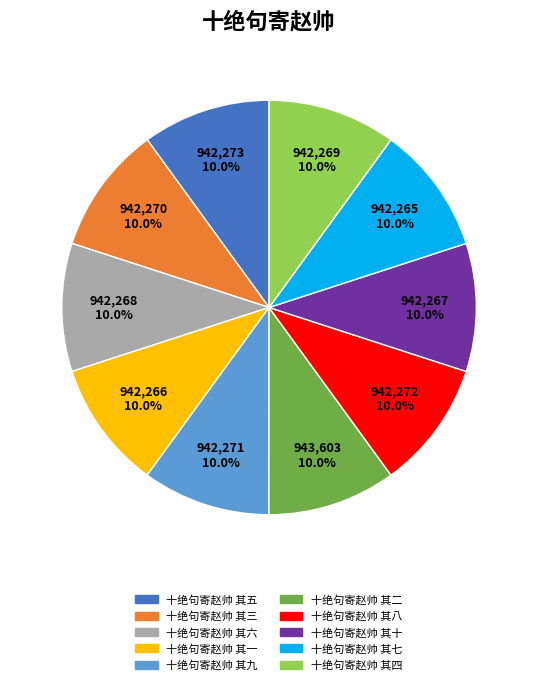

Does 十绝句寄赵帅 其五 represent more than half of the total?

No